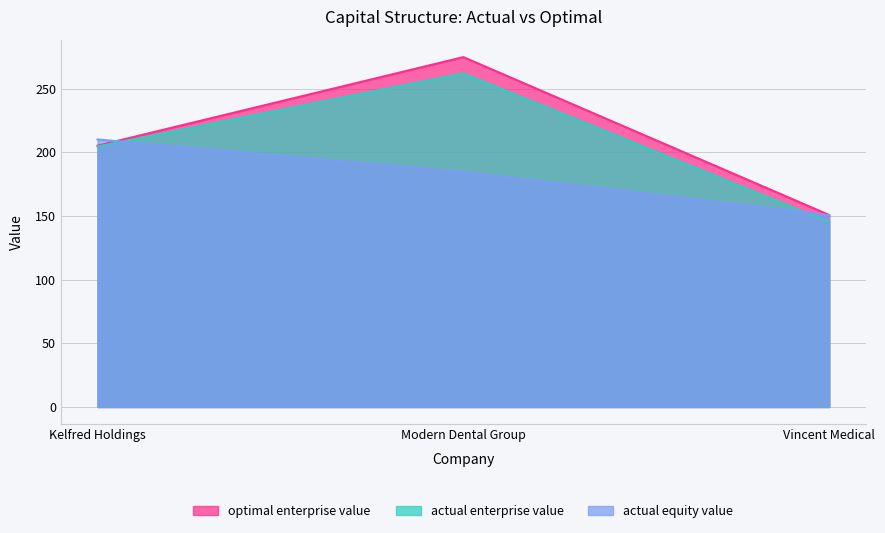

At which category is the sum across all series the highest?

Modern Dental Group